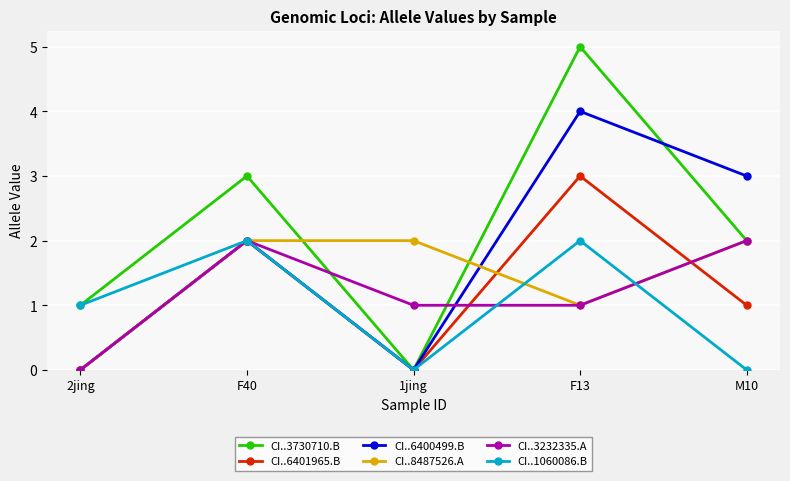

How many series are shown in this chart?

6